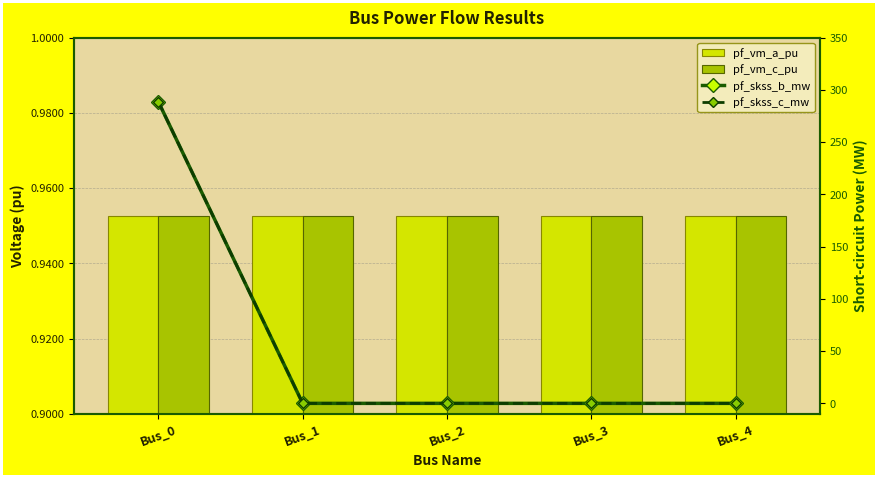

What is the average value of the pf_vm_a_pu series?

1.0